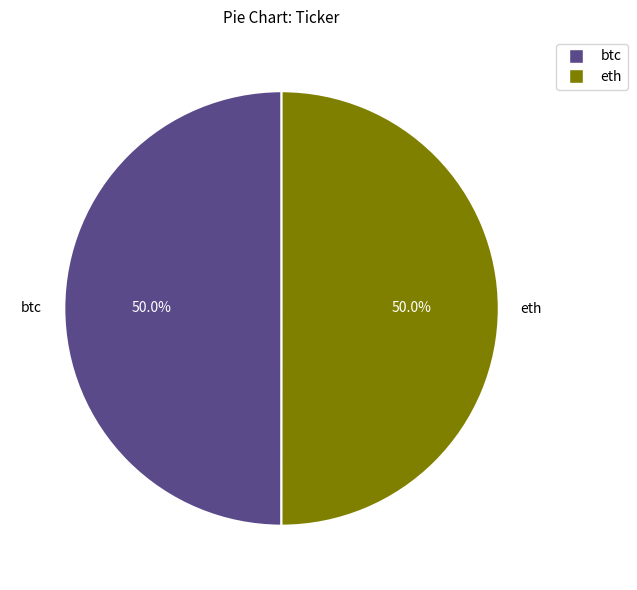

What is the ratio of the value at btc to the value at eth?

1.0